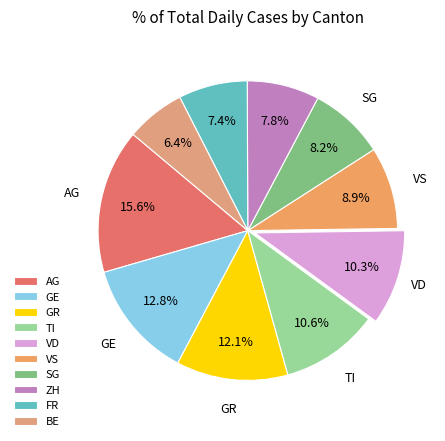

What is the ratio of the value at AG to the value at VD?

1.5